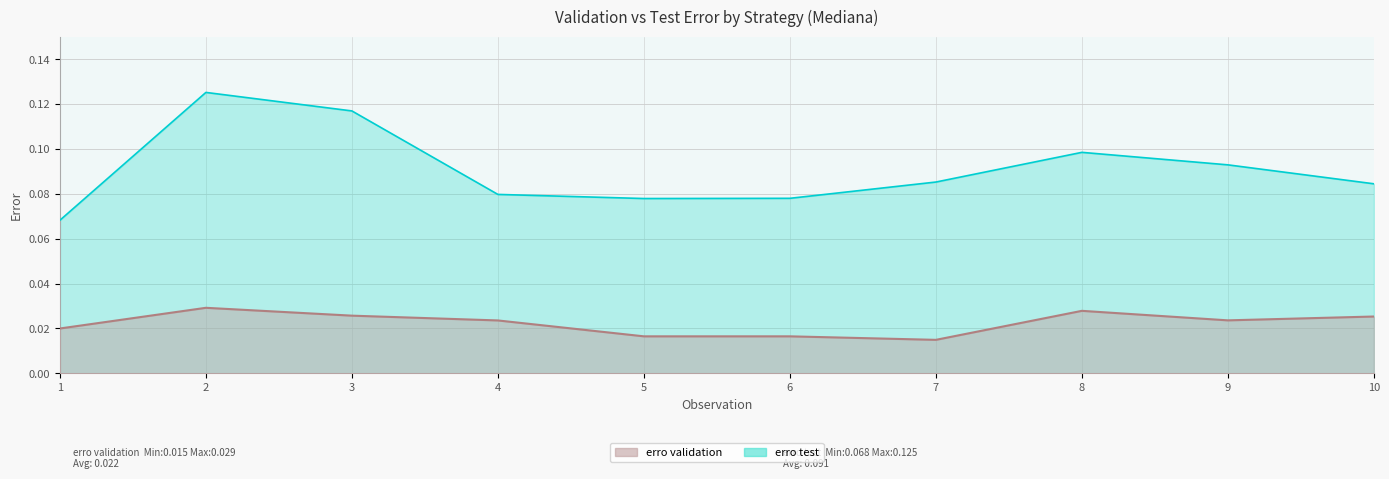

Rank the series by their average value, from lowest to highest.

erro validation, erro test